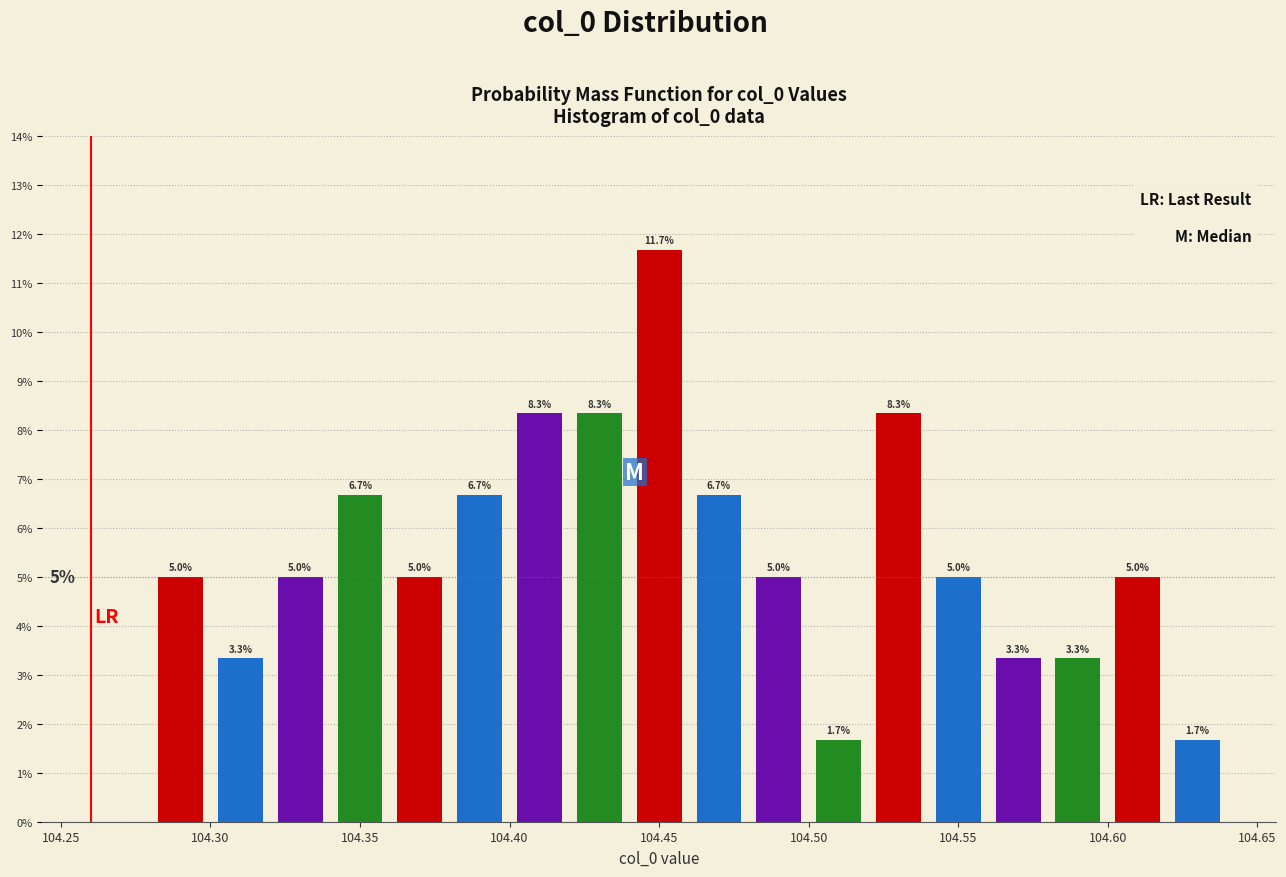

Which range on the x-axis has the tallest bar?

104.44 to 104.46